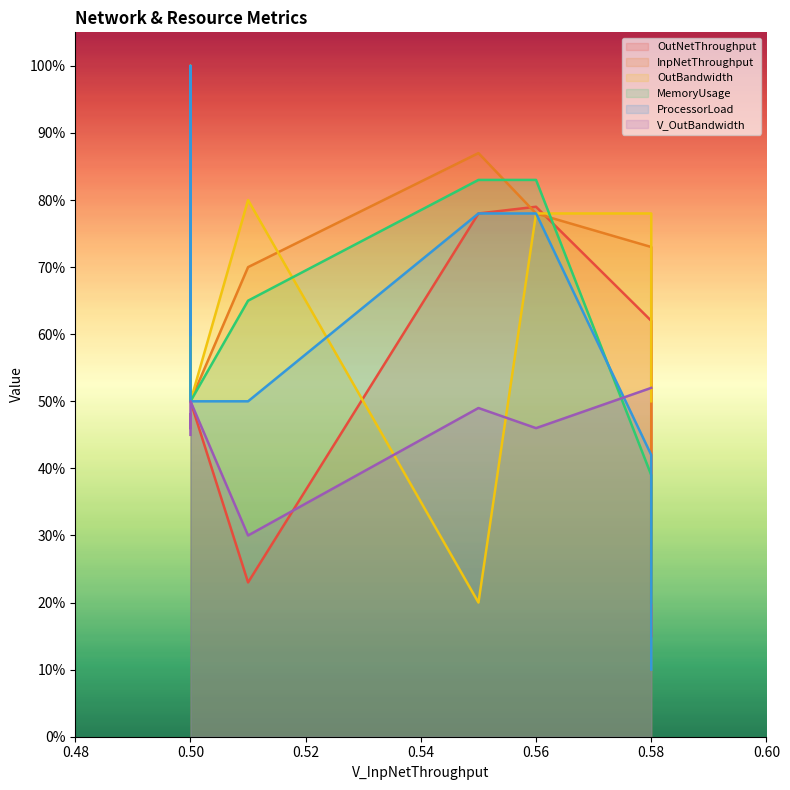

What position from the left is 0.50?

2